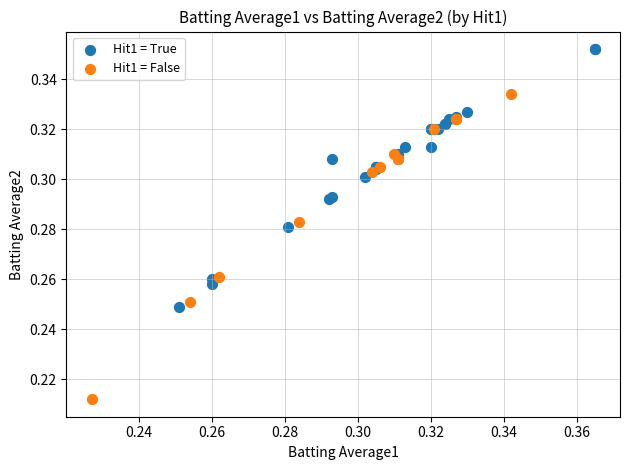

Which series contains the lowest Y value?

Hit1 = False